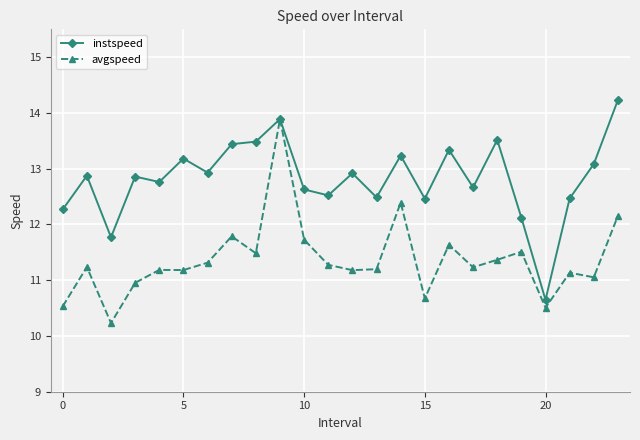

What is the smallest value displayed?

10.2